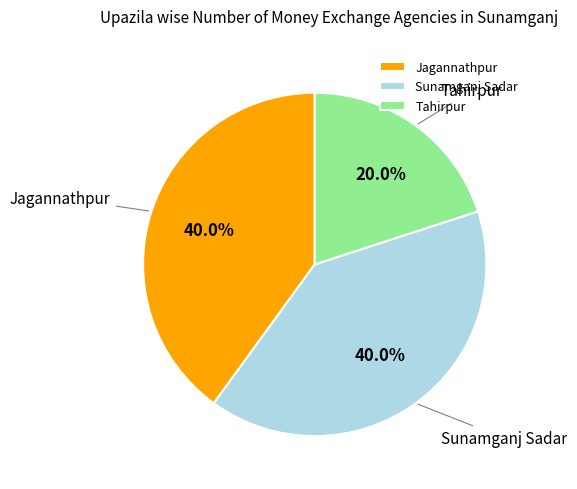

True or false: Jagannathpur accounts for 32% of the total.

False